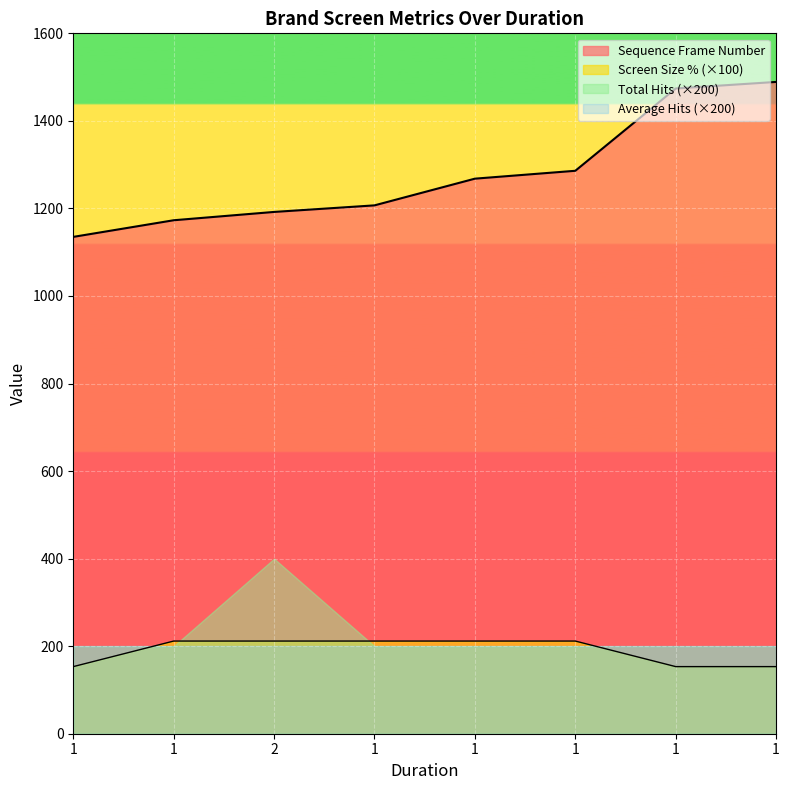

How many lines are shown in the chart?

4